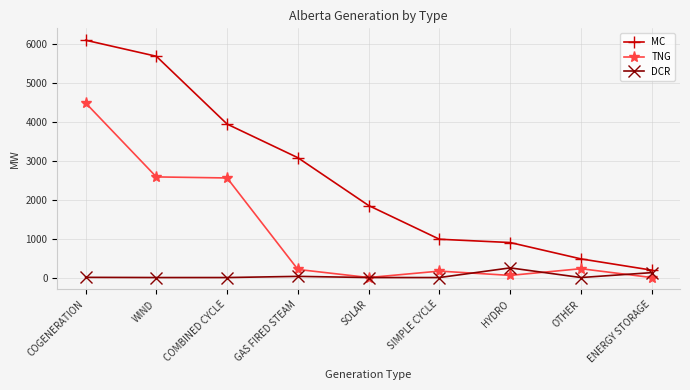

At COMBINED CYCLE, list the series in order from smallest to largest.

DCR, TNG, MC